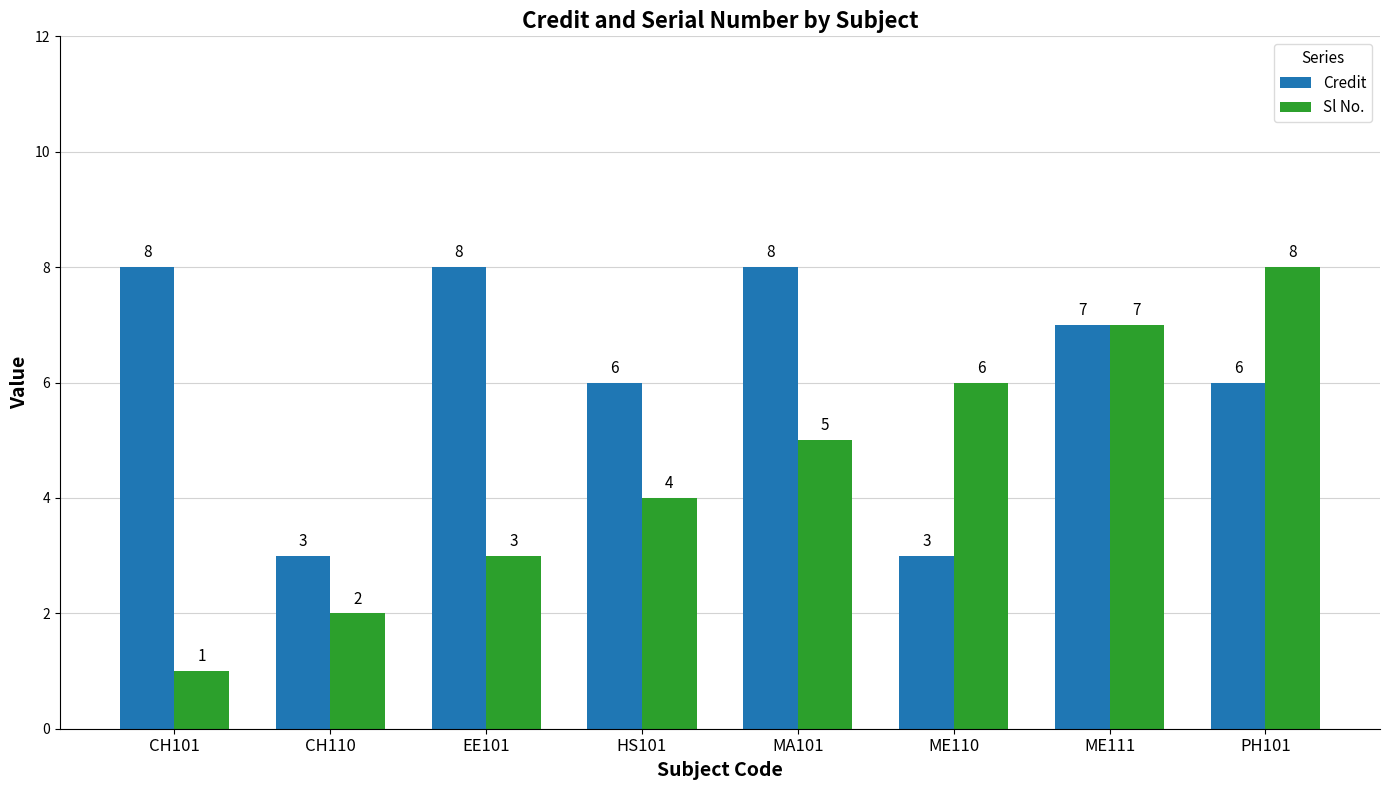

Reading right to left, list all the values displayed in this chart.

Credit: PH101=6	ME111=7	ME110=3	MA101=8	HS101=6	EE101=8	CH110=3	CH101=8
Sl No.: PH101=8	ME111=7	ME110=6	MA101=5	HS101=4	EE101=3	CH110=2	CH101=1